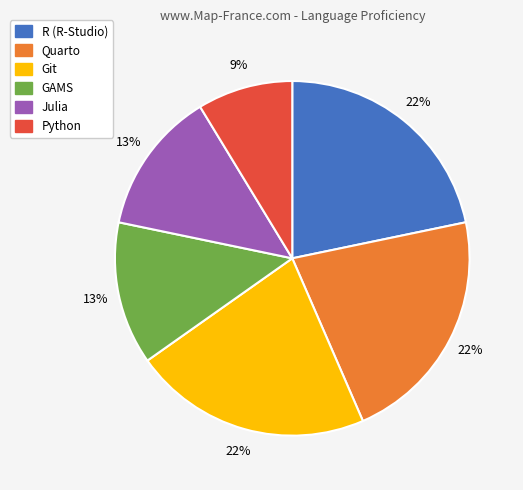

Count the number of slices in the pie.

6